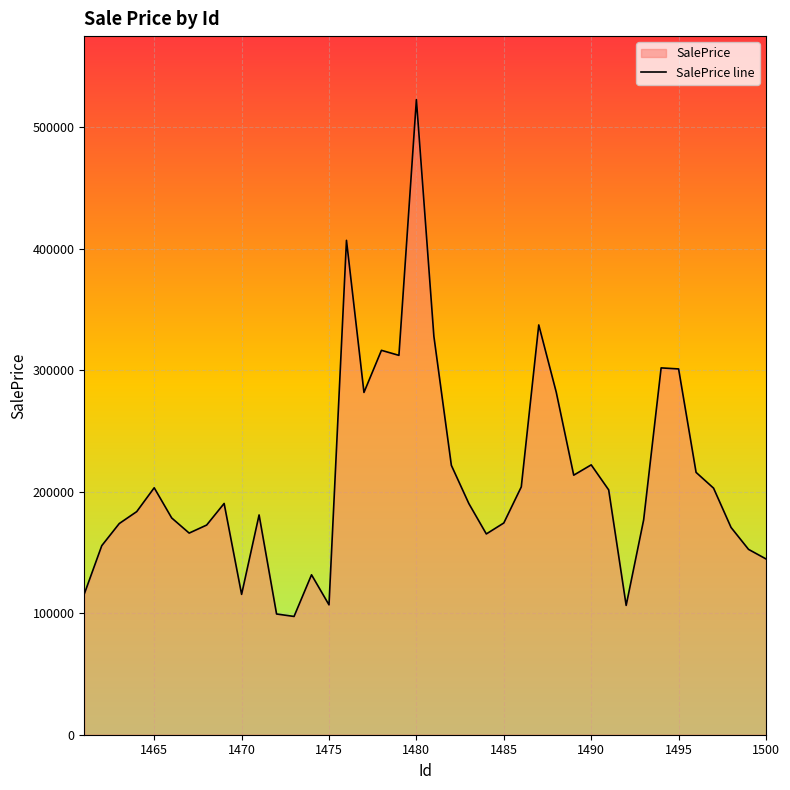

Does the chart display data point markers on the line(s)?

No